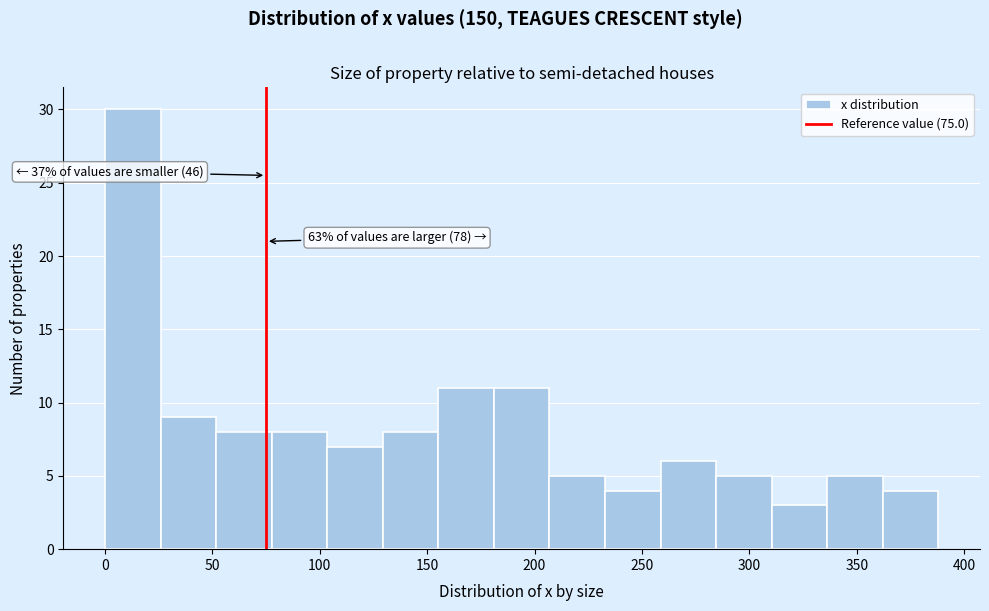

Which range on the x-axis has the tallest bar?

0 to 25